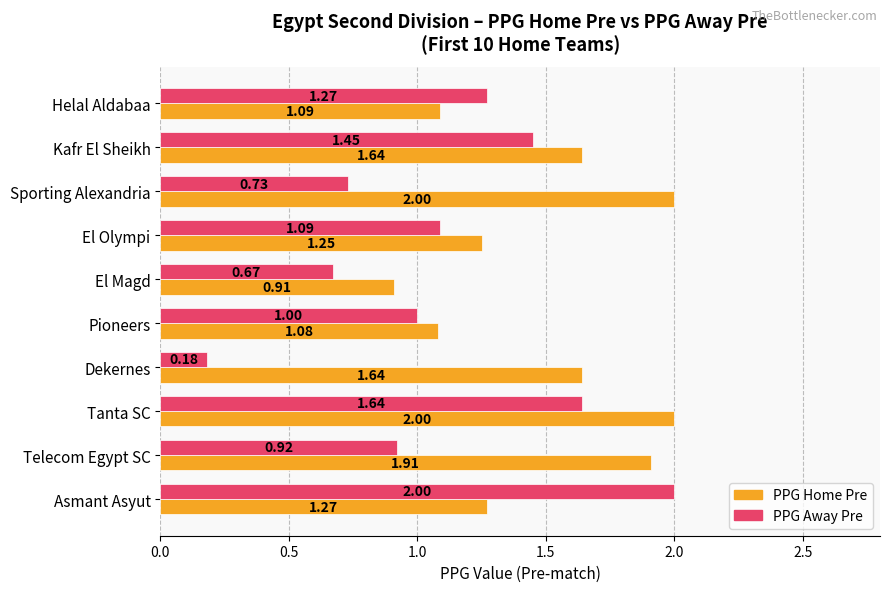

Which series has the largest range (max minus min)?

PPG Away Pre